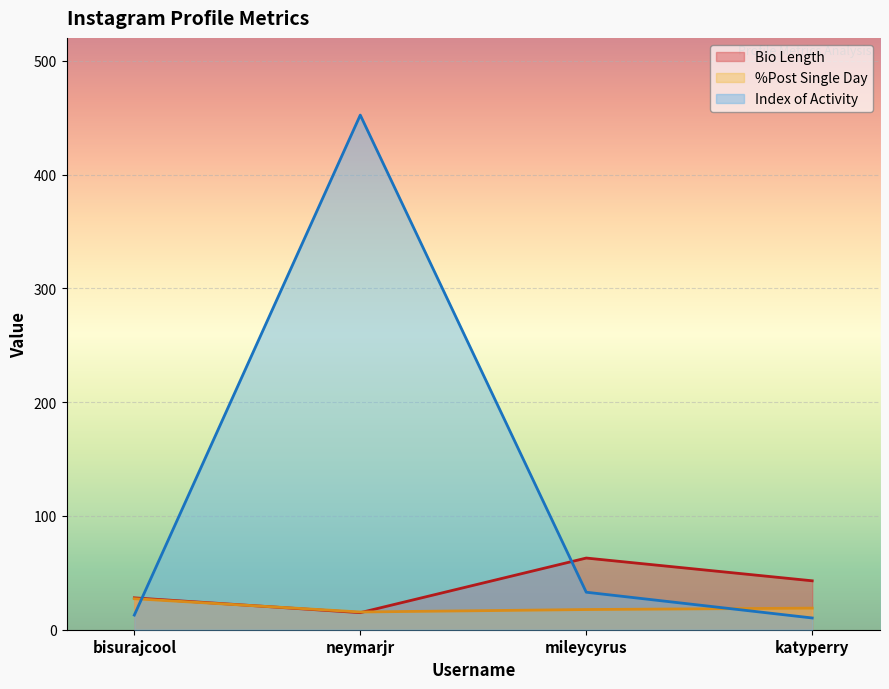

What is the spread (max minus min) of values at bisurajcool?

15.1